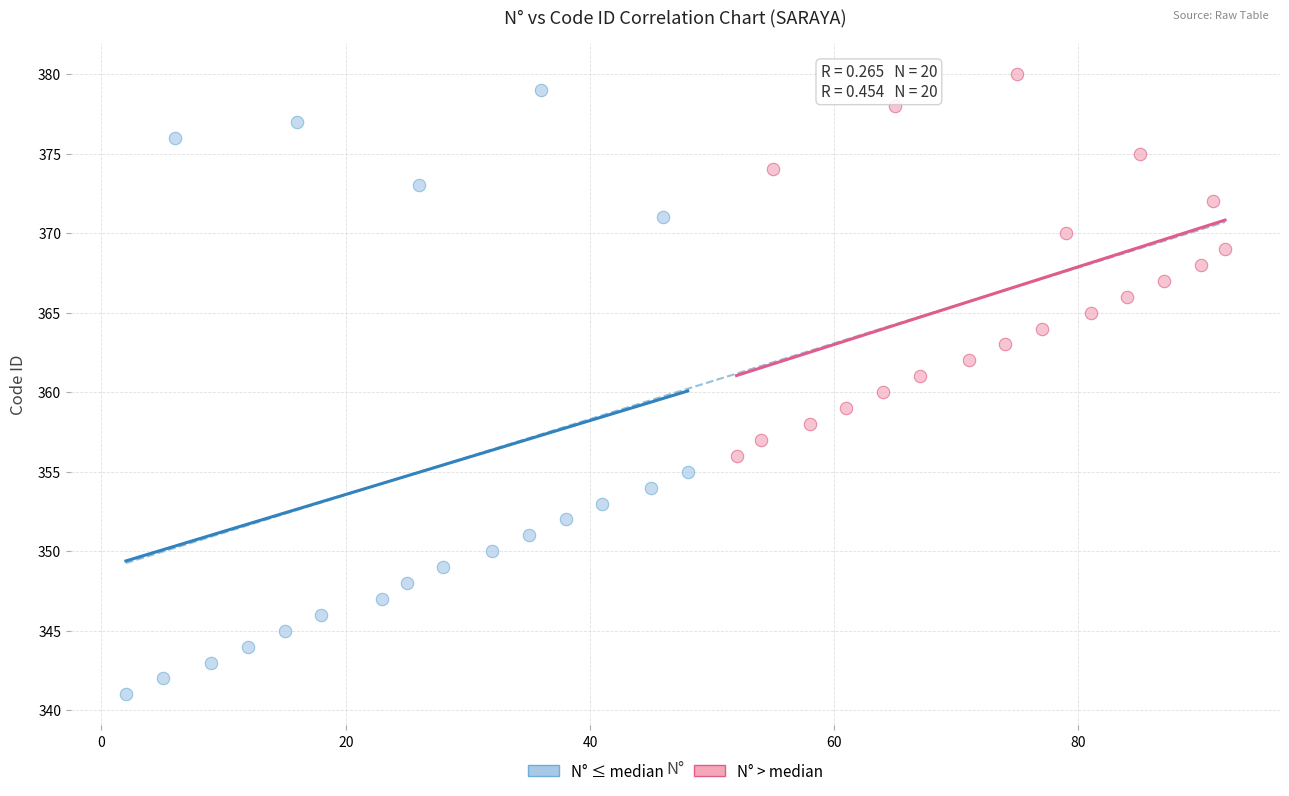

What are all the series names shown in the legend?

N° ≤ median, N° > median